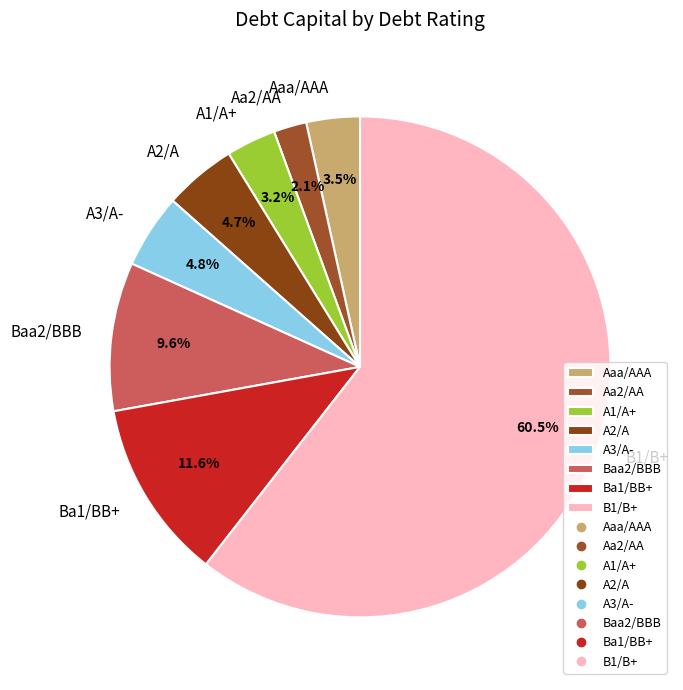

How much of the chart is everything except Aaa/AAA?

96.5%